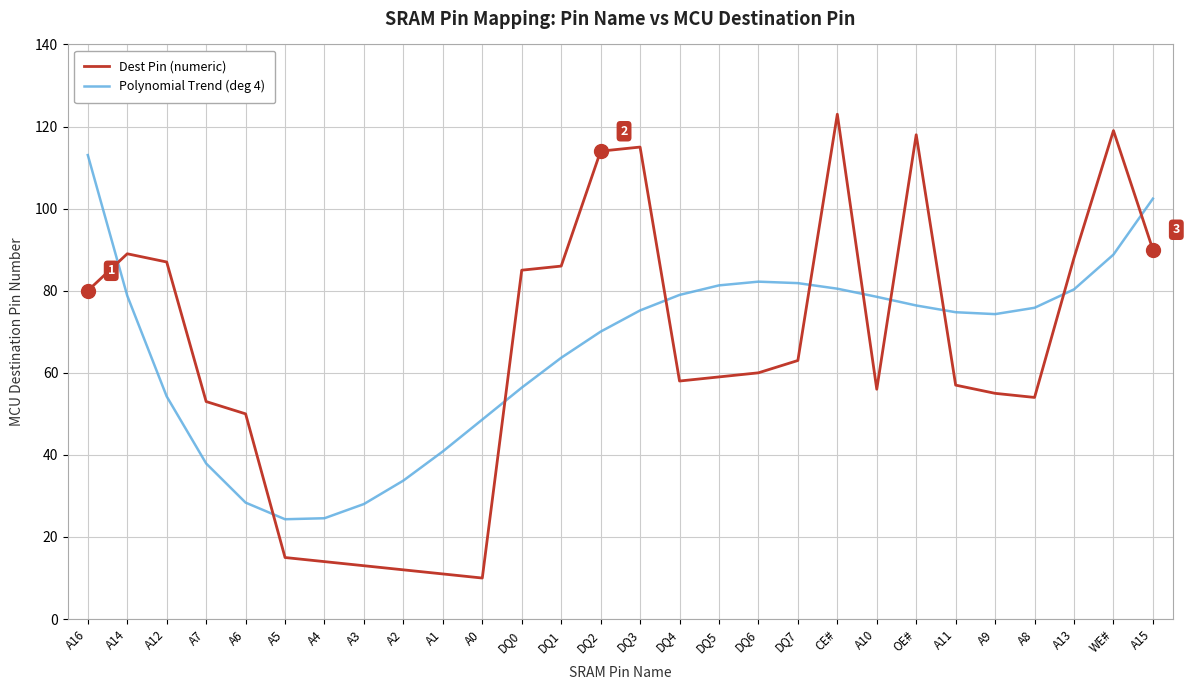

In Dest Pin (numeric), how many points are higher than both neighbors (excluding endpoints)?

5